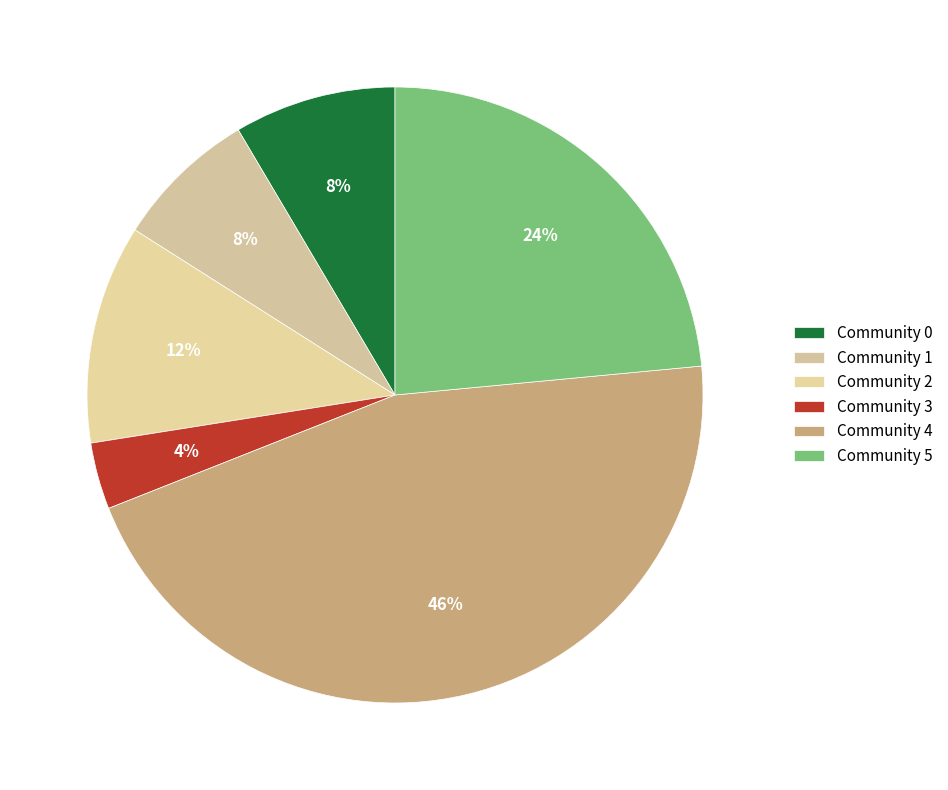

To the nearest percent, what portion does Community 1 represent?

8%